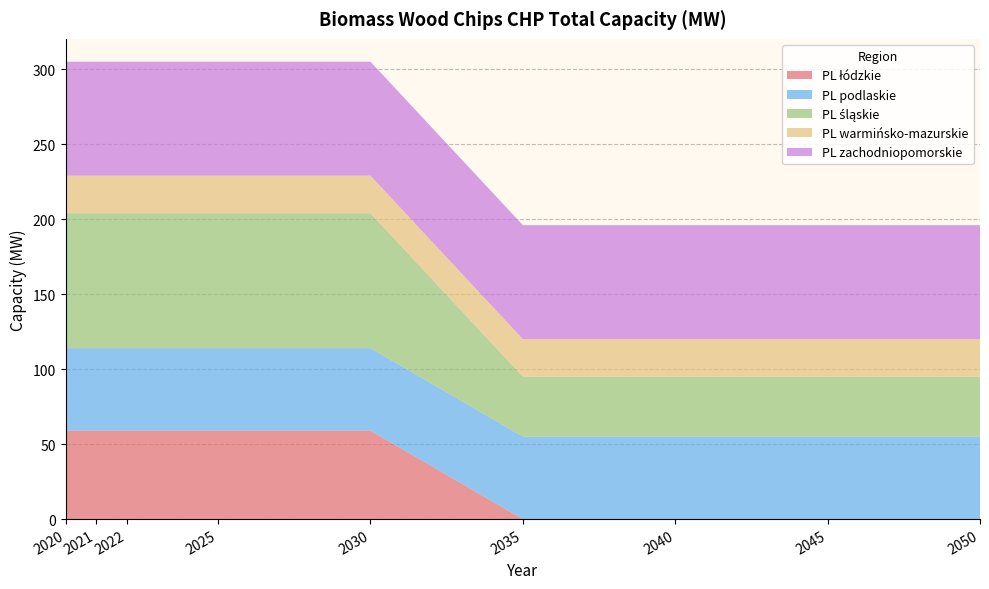

Reading left to right, transcribe all the data shown in this chart.

PL łódzkie: 2020=59	2021=59	2022=59	2025=59	2030=59	2035=0	2040=0	2045=0	2050=0
PL podlaskie: 2020=55	2021=55	2022=55	2025=55	2030=55	2035=55	2040=55	2045=55	2050=55
PL śląskie: 2020=90	2021=90	2022=90	2025=90	2030=90	2035=40	2040=40	2045=40	2050=40
PL warmińsko-mazurskie: 2020=25	2021=25	2022=25	2025=25	2030=25	2035=25	2040=25	2045=25	2050=25
PL zachodniopomorskie: 2020=76	2021=76	2022=76	2025=76	2030=76	2035=76	2040=76	2045=76	2050=76